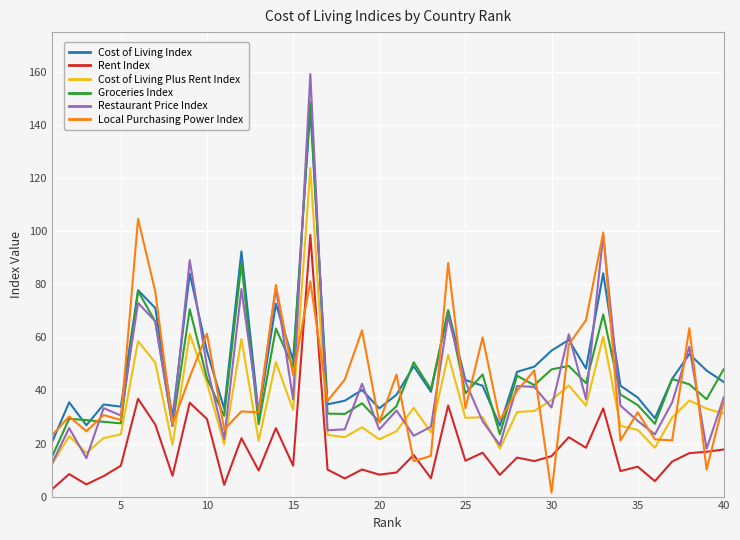

What is the difference between the maximum and minimum values in the Cost of Living Index series?

125.7